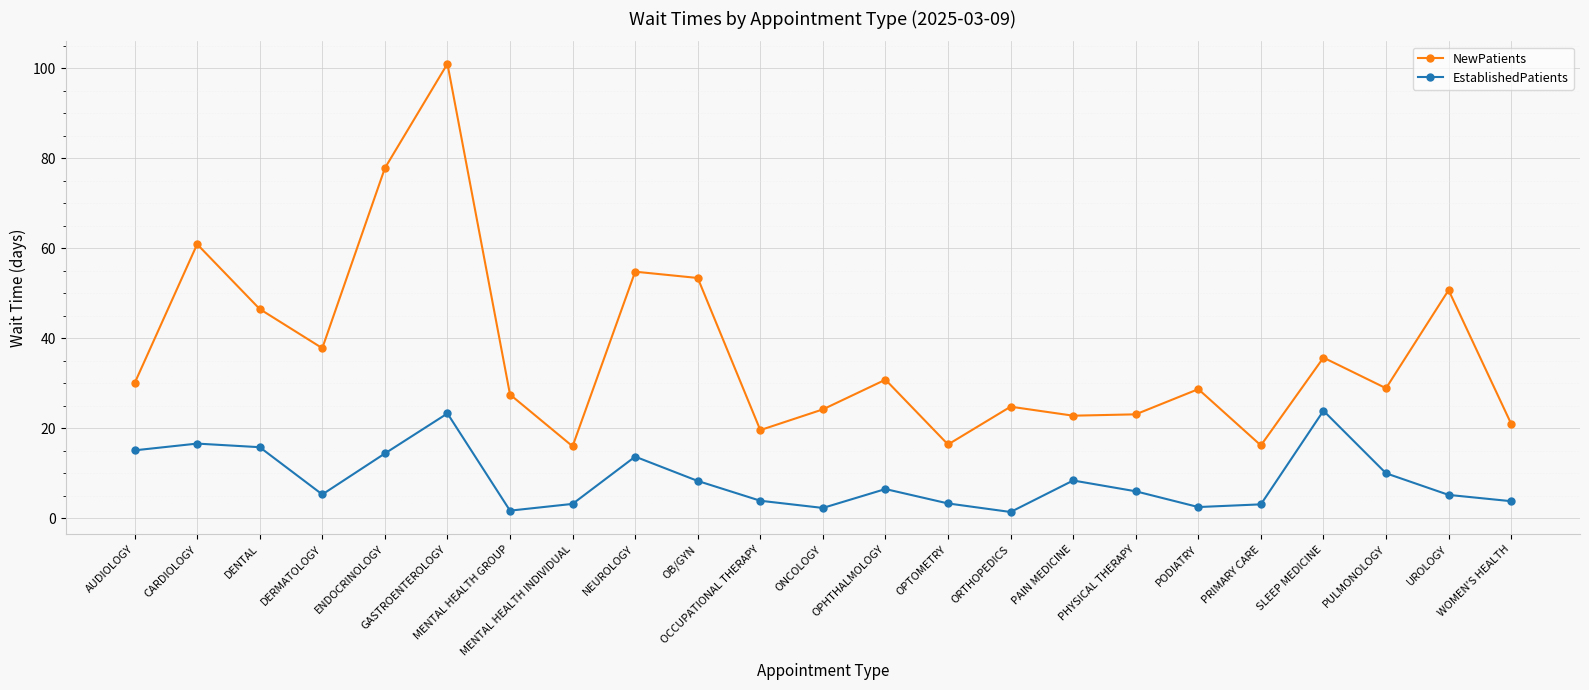

The value of EstablishedPatients at OCCUPATIONAL THERAPY is 3.9. True or false?

True